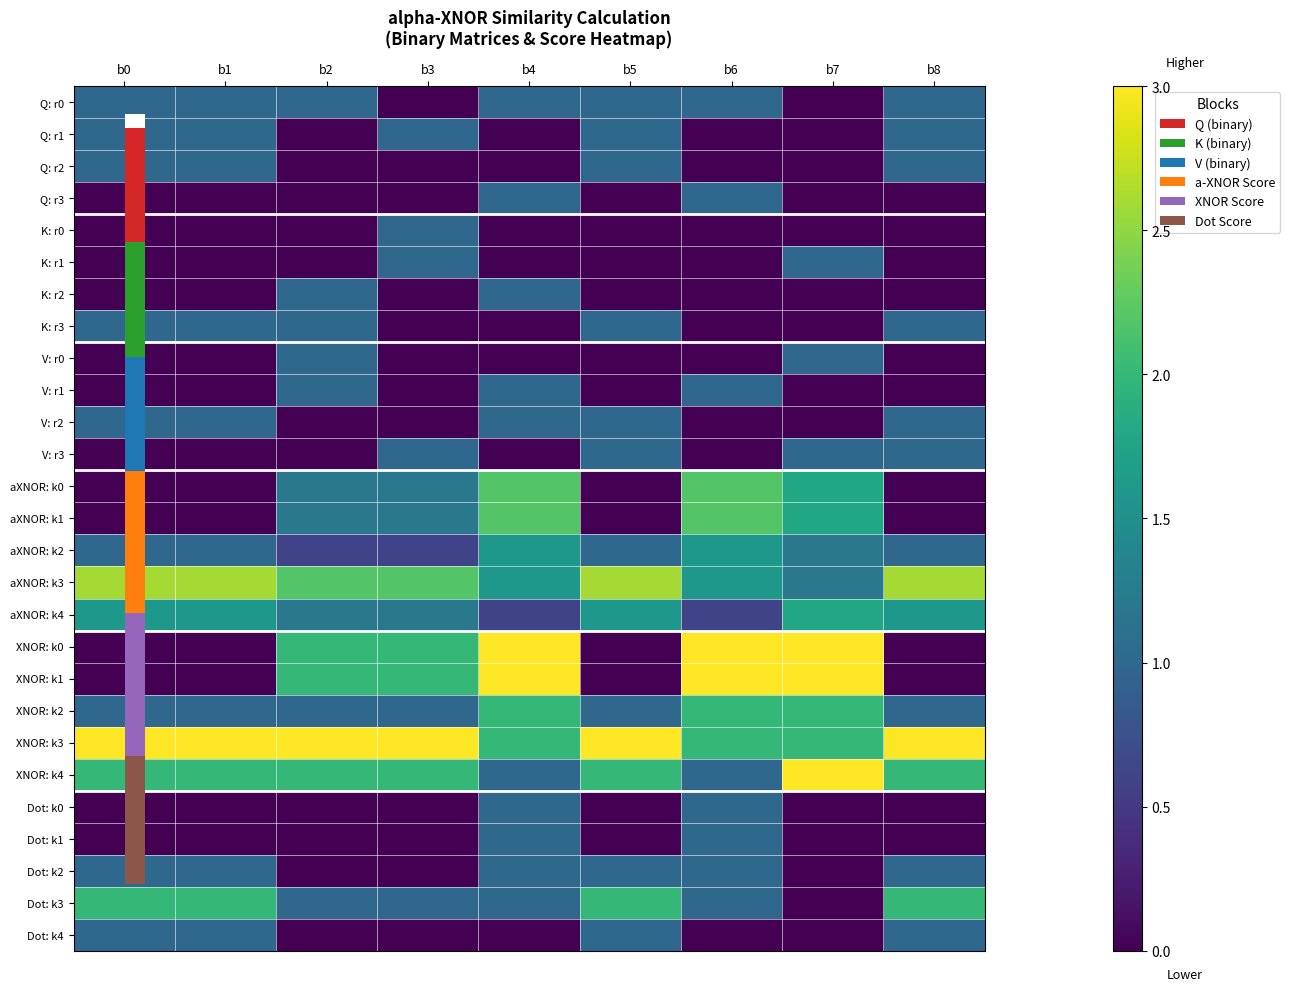

At which label is XNOR: k3 closest to 2?

b4